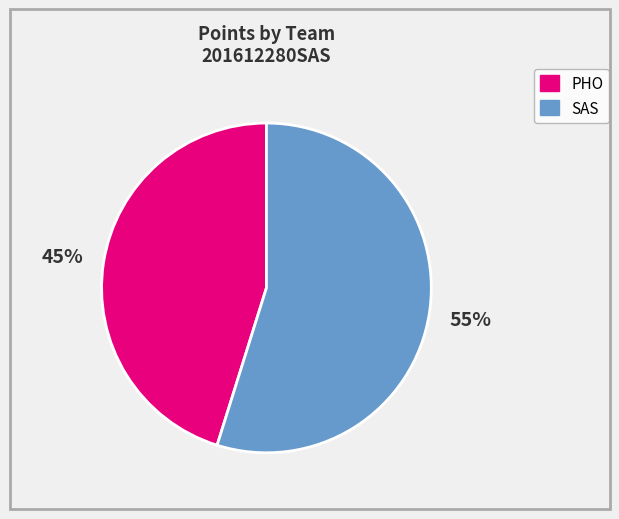

Combined, do PHO and SAS account for over 50%?

Yes